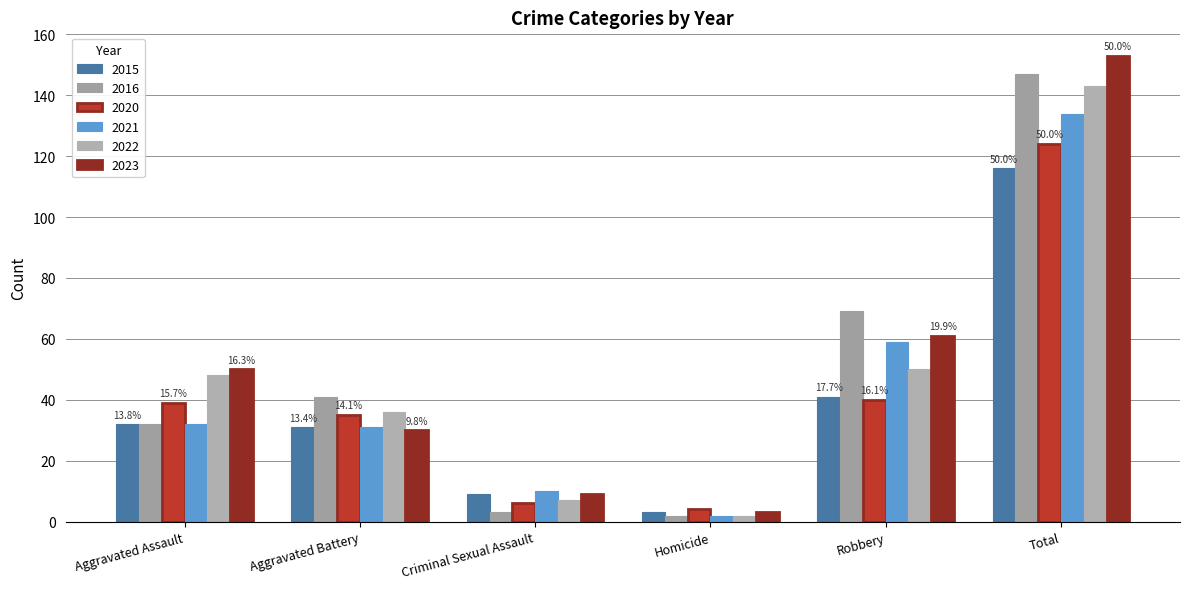

Reading right to left, extract all data points from this chart.

2015: 116	41	3	9	31	32
2016: 147	69	2	3	41	32
2020: 124	40	4	6	35	39
2021: 134	59	2	10	31	32
2022: 143	50	2	7	36	48
2023: 153	61	3	9	30	50